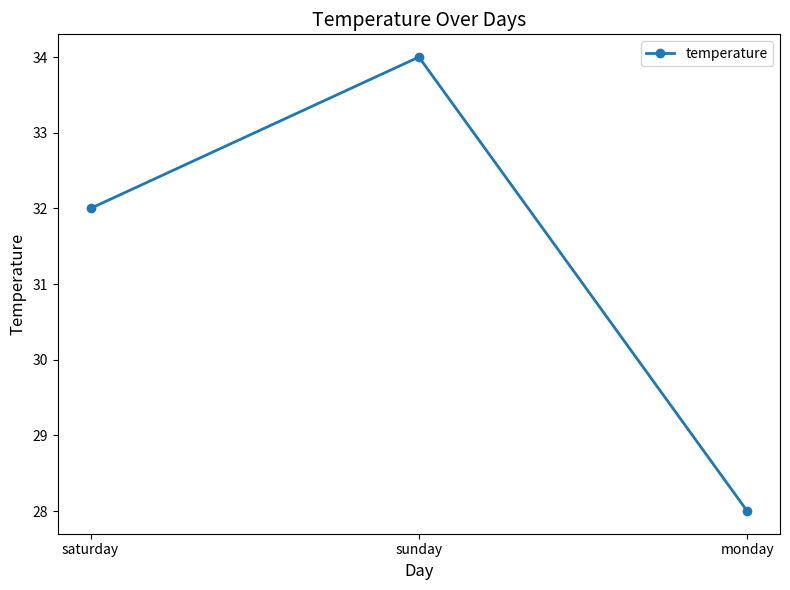

List the labels in order of value, smallest first.

monday, saturday, sunday